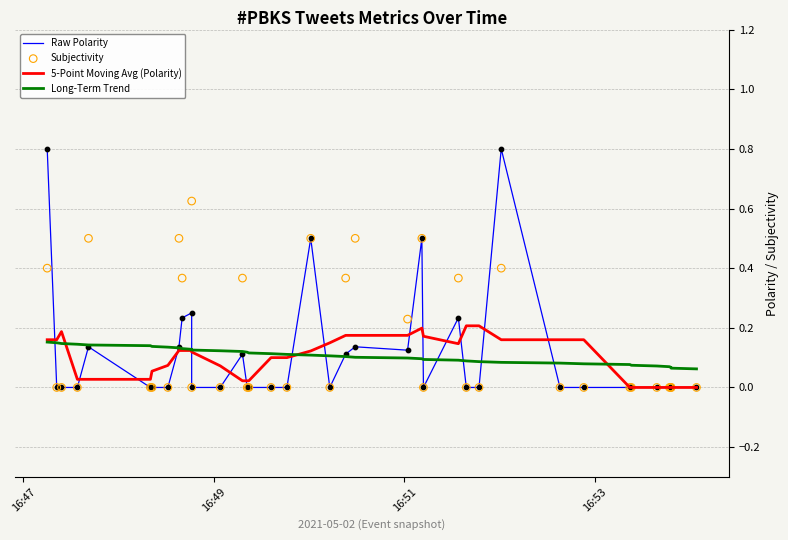

Which series contains the highest Y value?

Raw Polarity